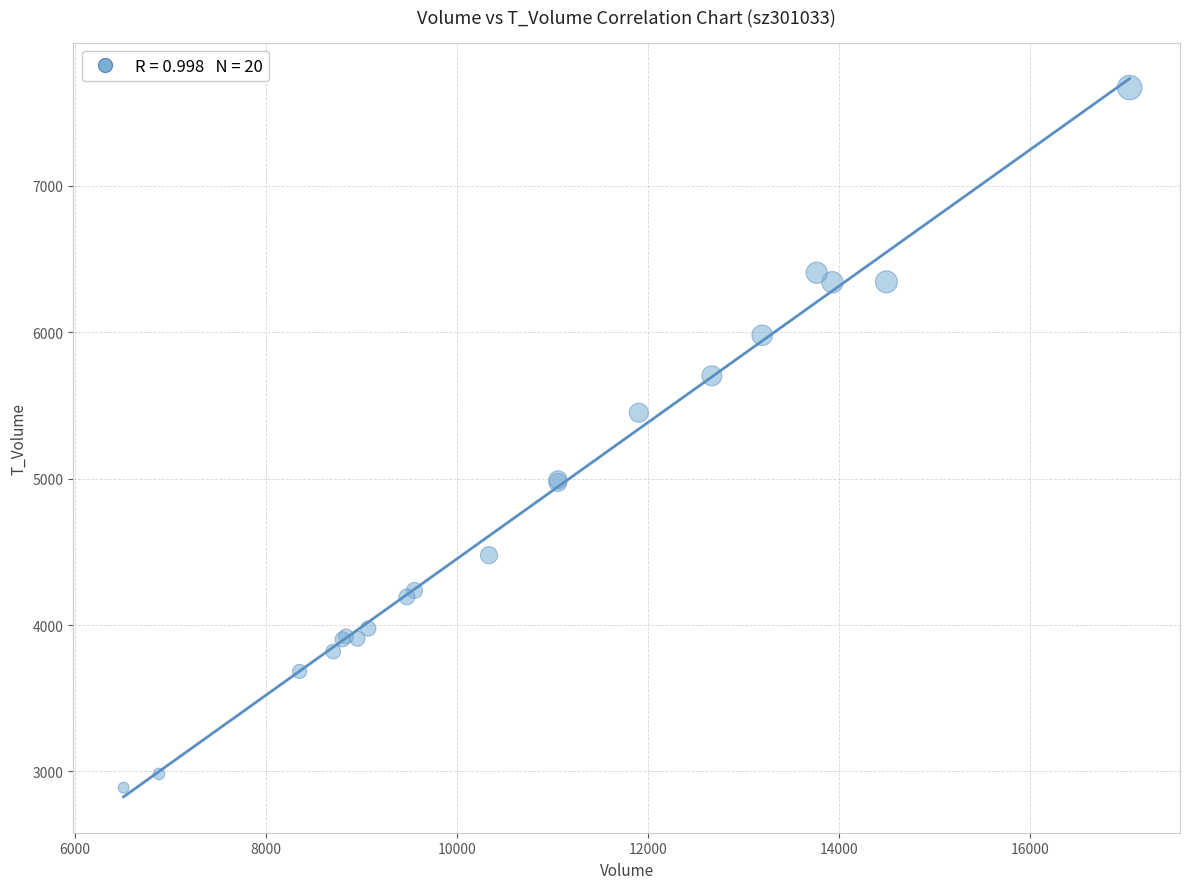

What Y value in the scatter plot is closest to 5280?

5450